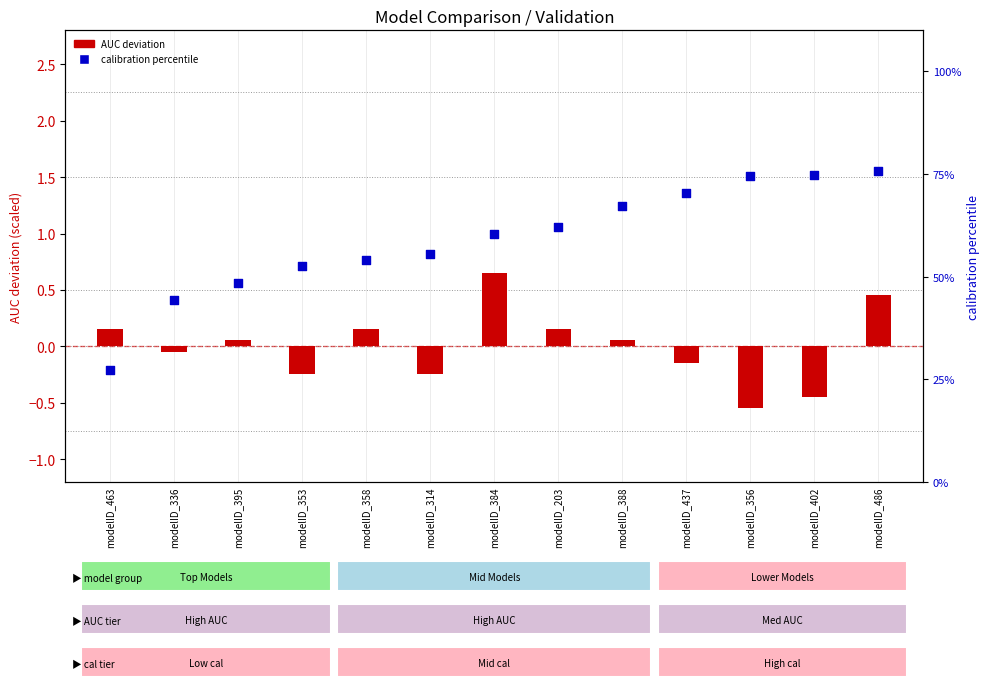

Is the value of AUC deviation (×scaled) at modelID_314 greater than the value of calibration percentile at modelID_486?

No